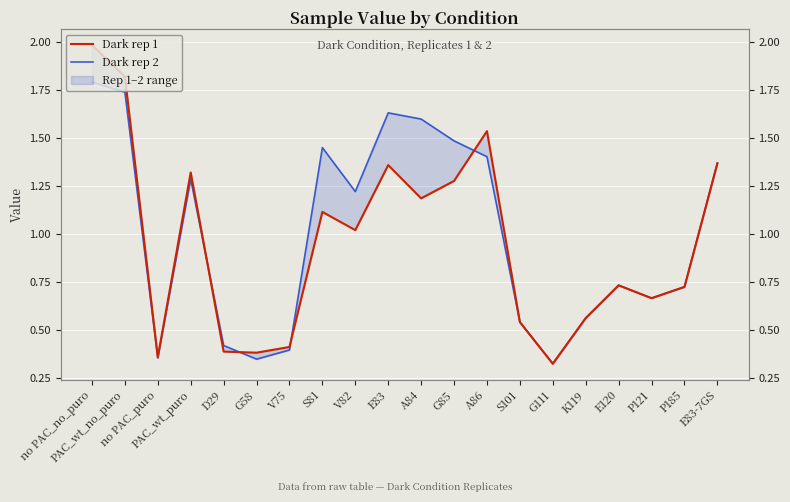

Where is Dark rep 2 nearest to the value 1?

V82